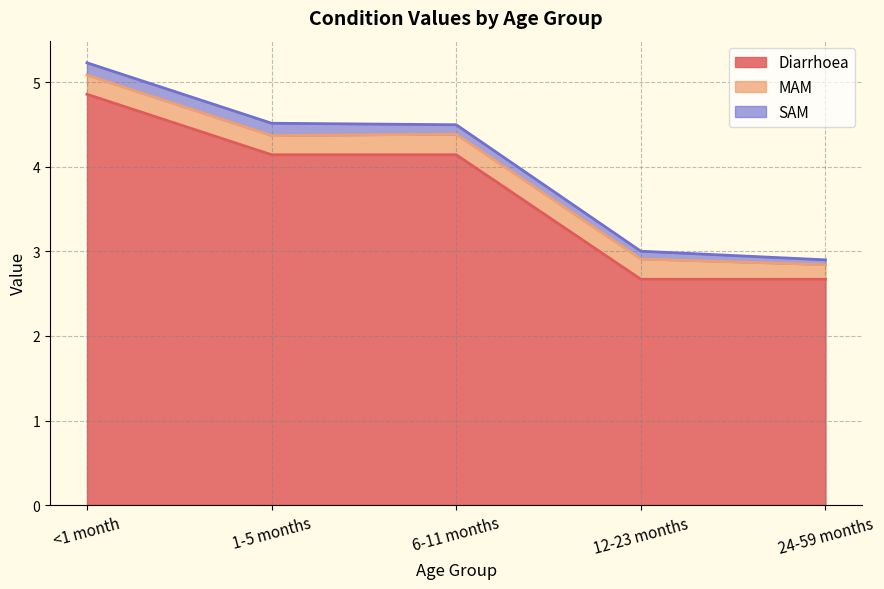

True or false: Diarrhoea and MAM cross at least once.

False